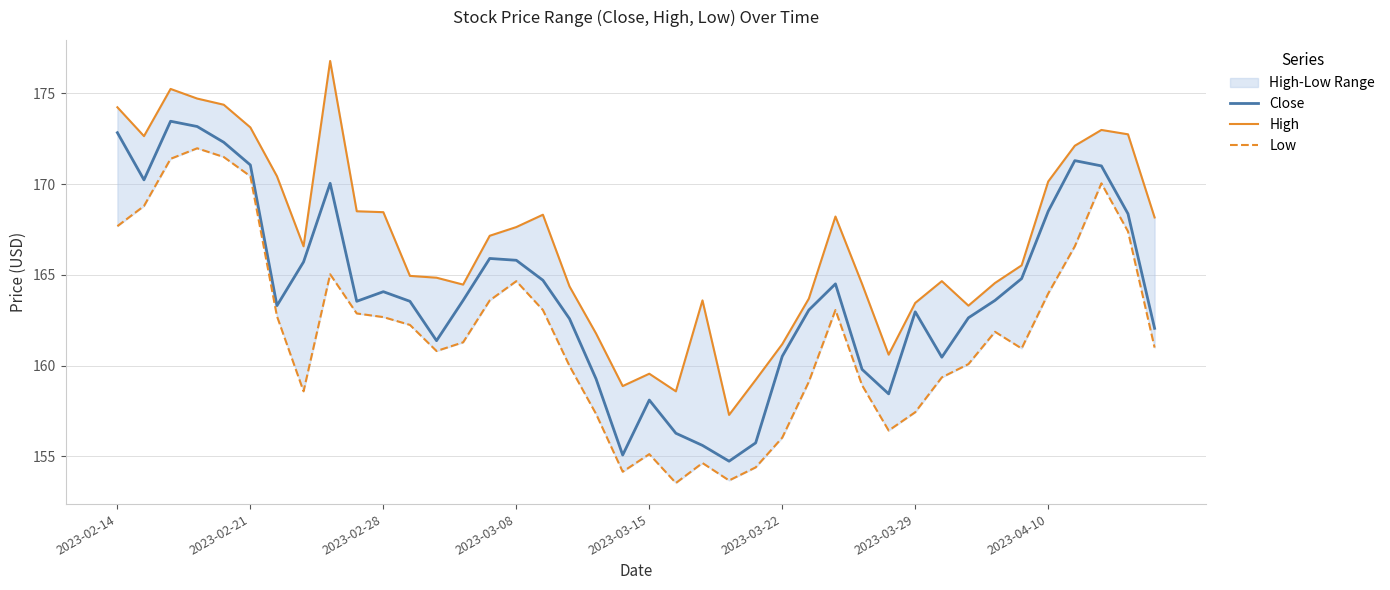

How many lines are shown in the chart?

3